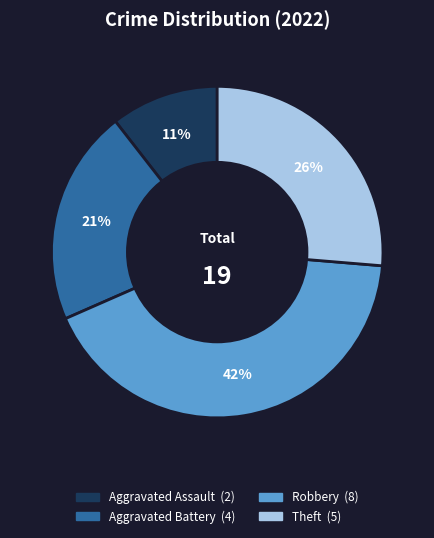

Is it true that Aggravated Battery is 14% of the pie?

False